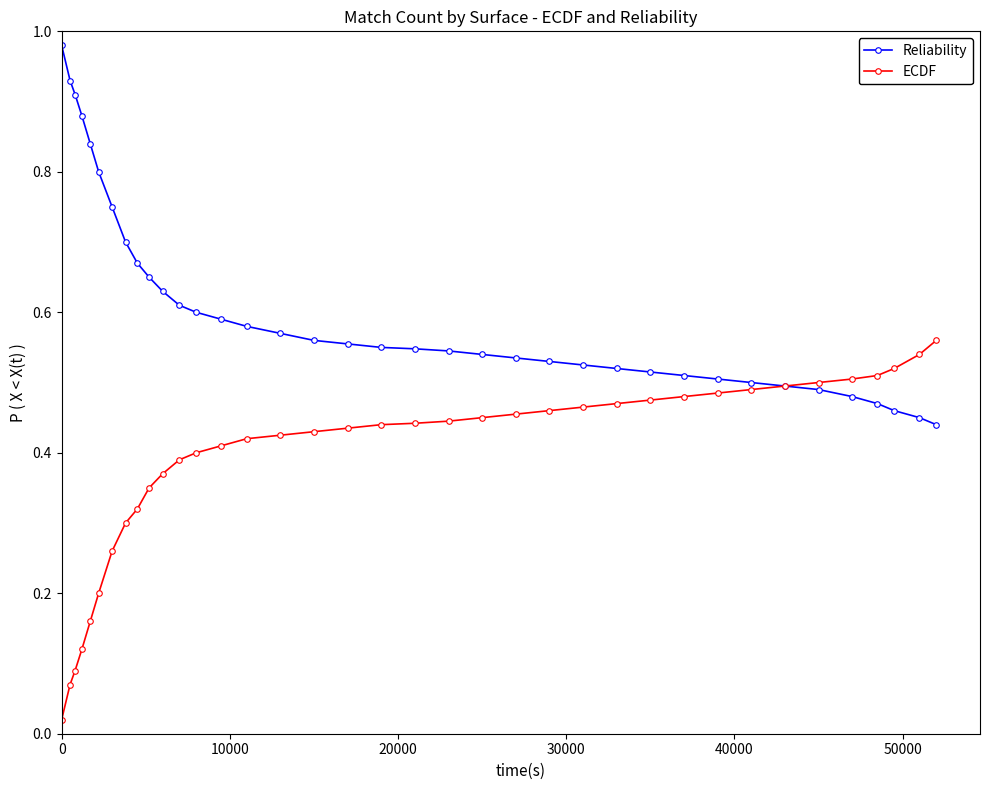

Which series has the largest total across all categories?

Reliability